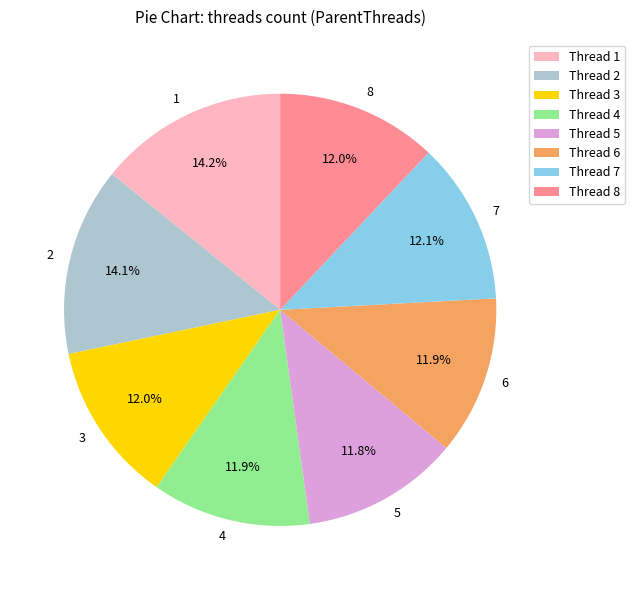

Does 4 account for over 50% of the chart?

No